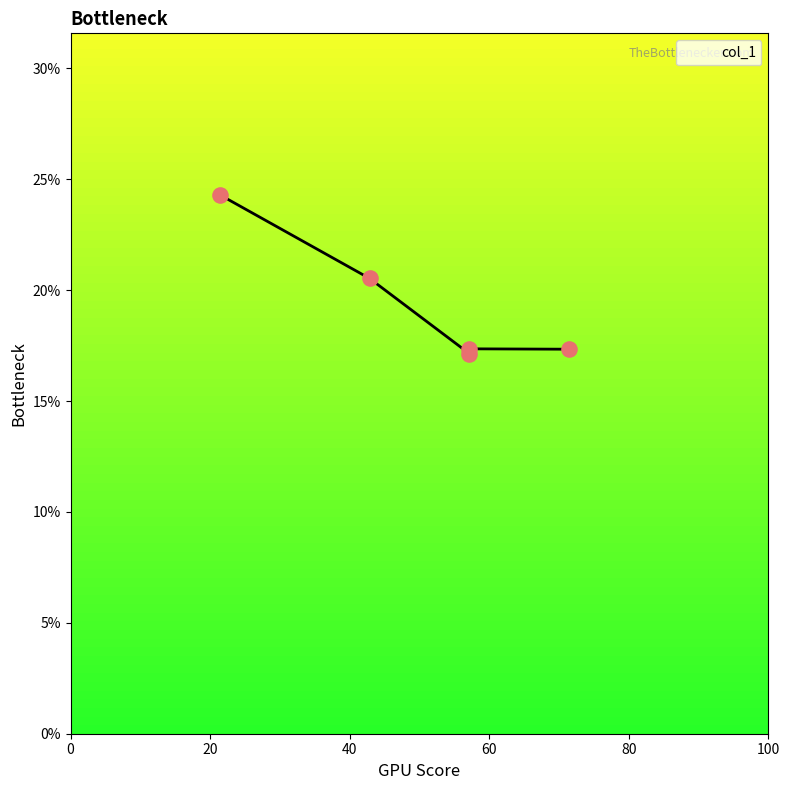

Between 57.142857142857 and 21.428571428571, which is larger?

21.428571428571